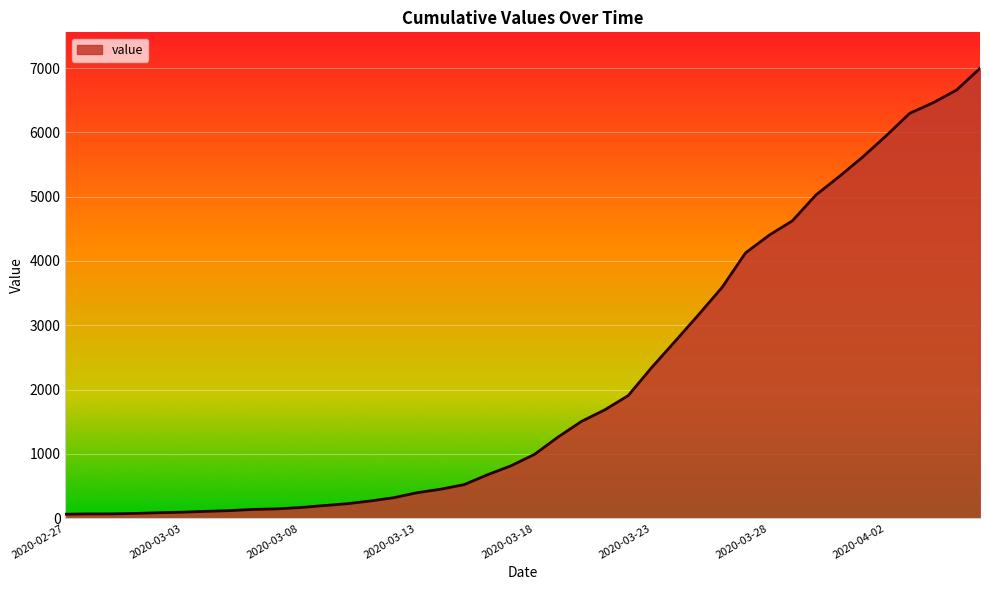

What is the maximum value shown in the chart?

6995